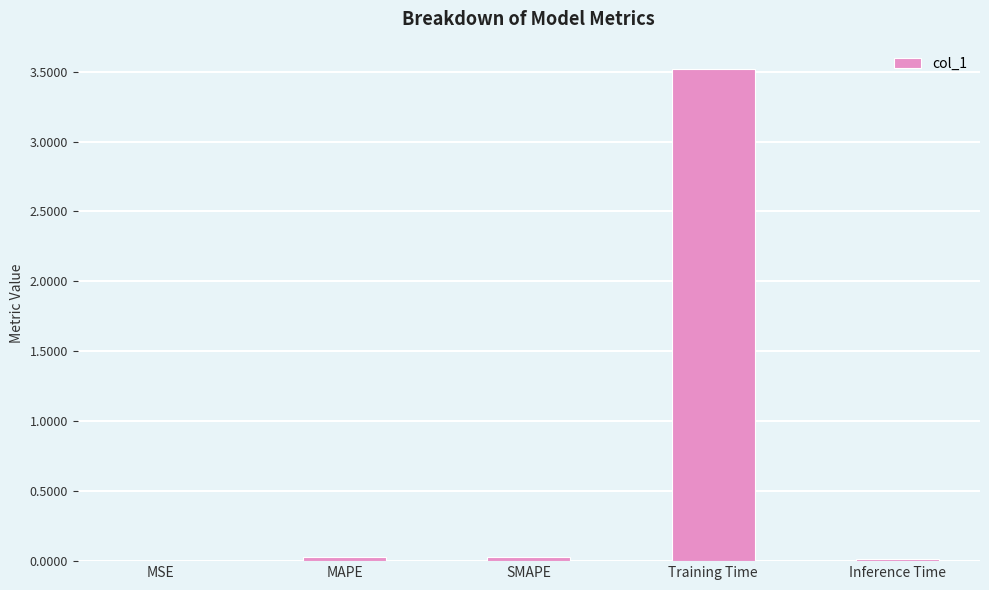

What value does the data have at Training Time?

3.5